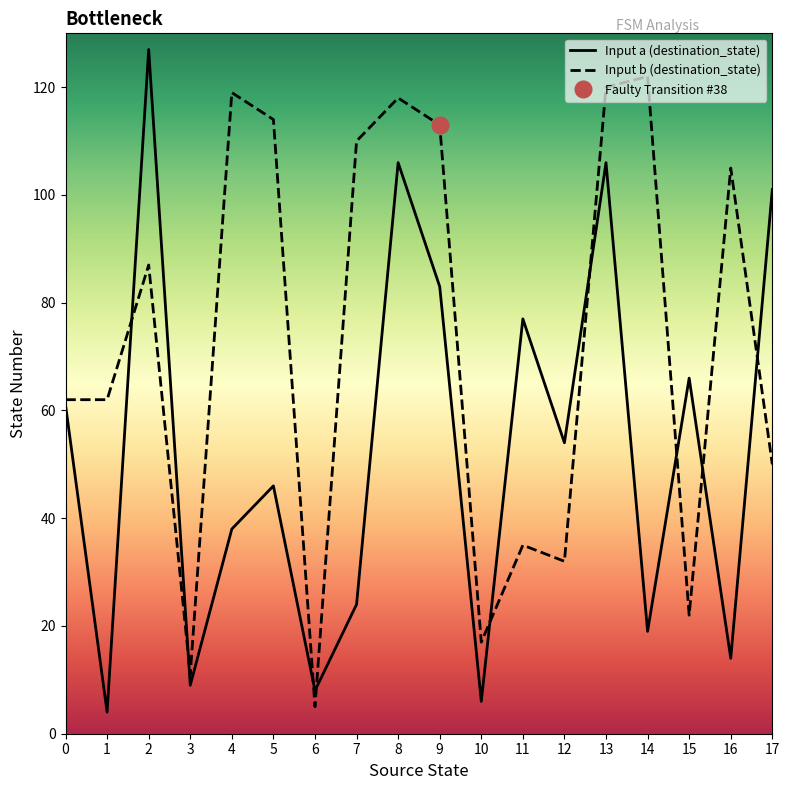

What is the maximum value for Input b (destination_state)?

122